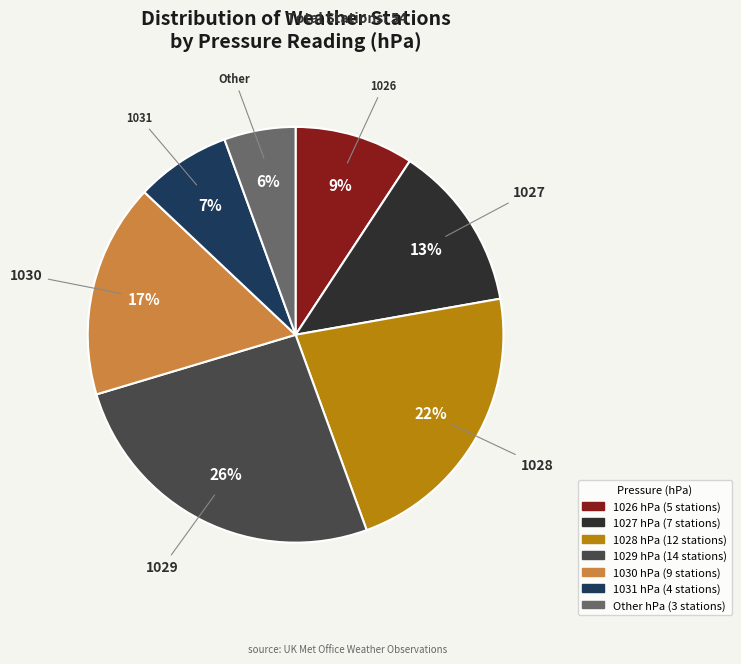

Does Other account for over 50% of the chart?

No